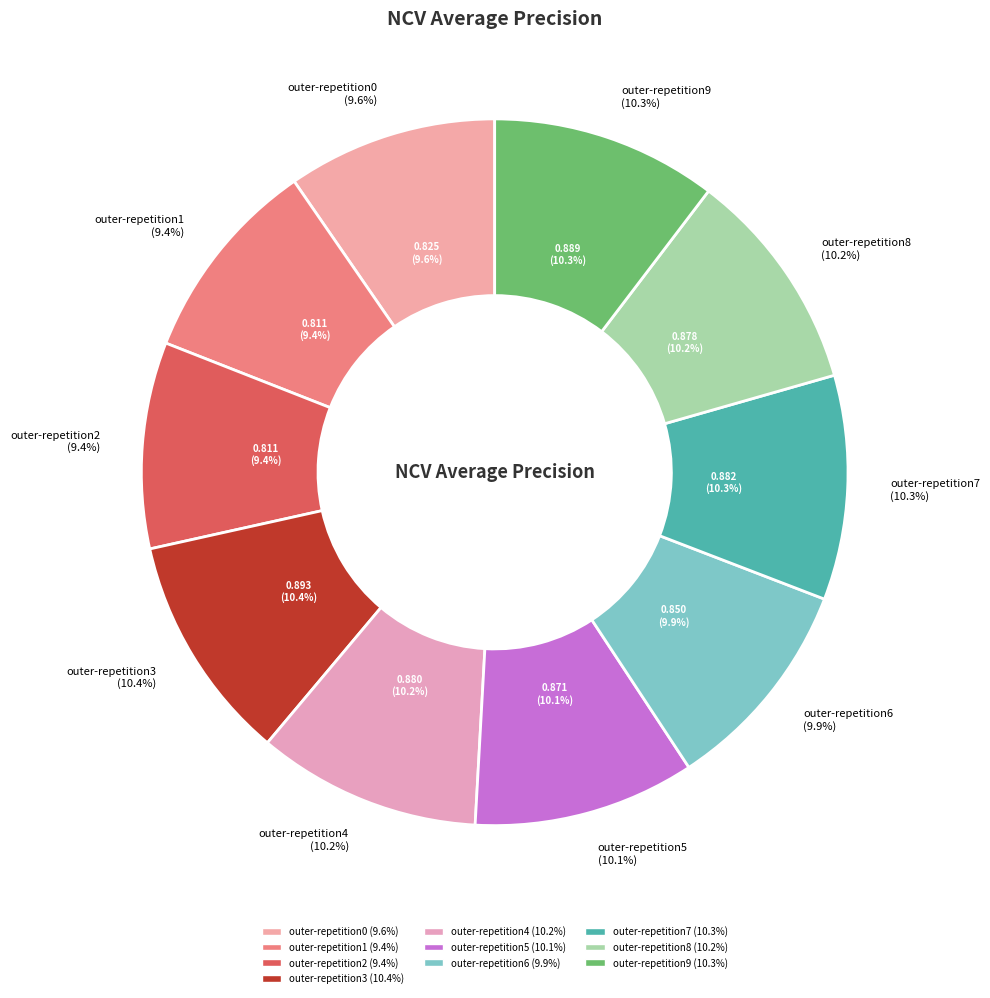

How many segments does this pie chart have?

10